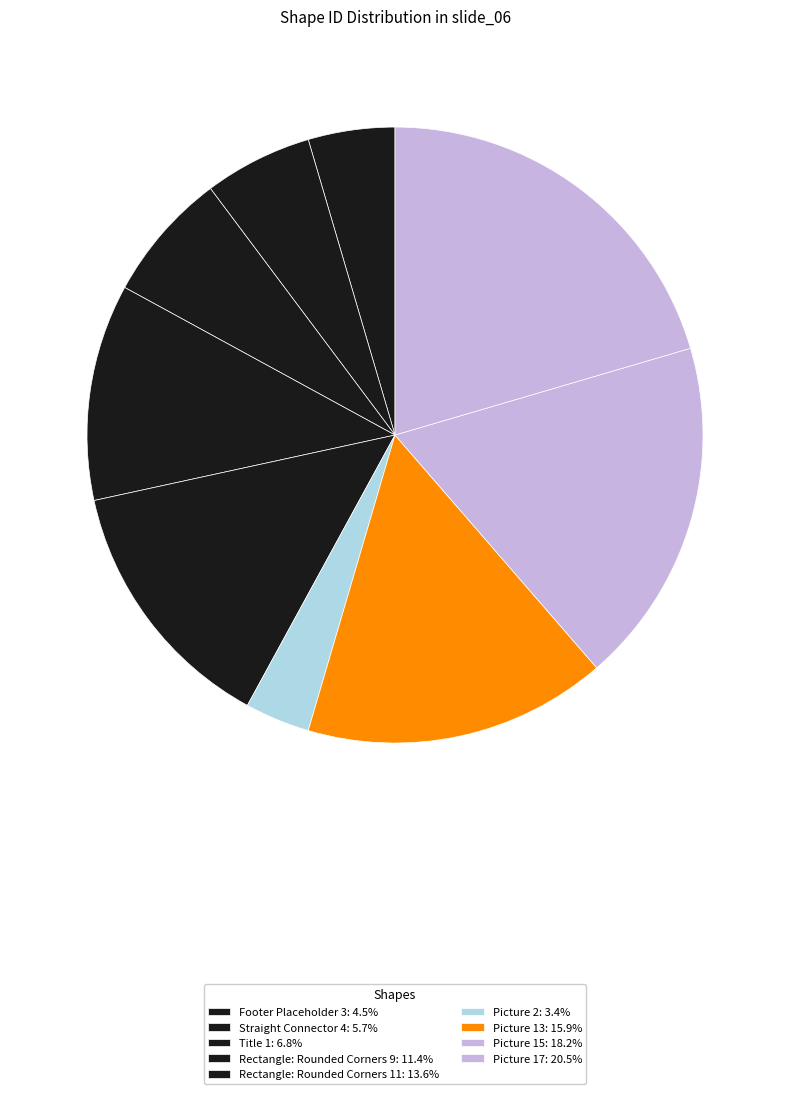

Between Rectangle: Rounded Corners 9 and Picture 15, which is larger?

Picture 15